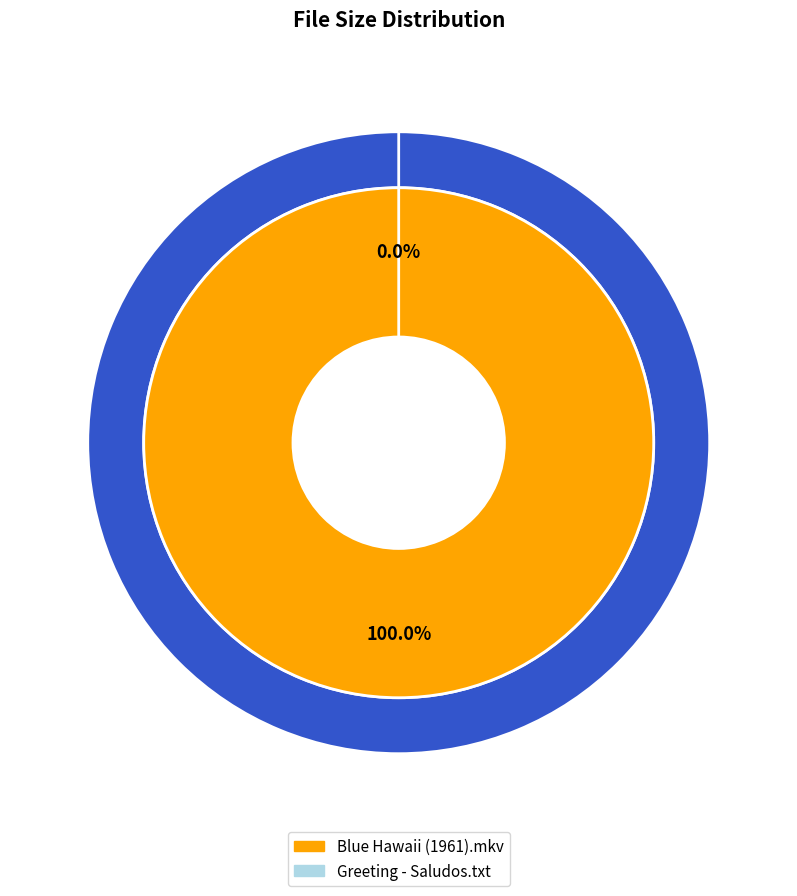

Count the number of slices in the pie.

2